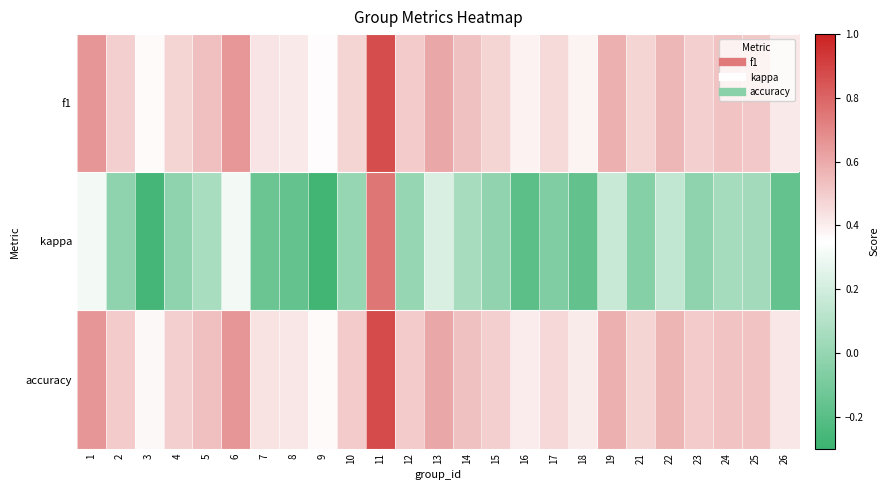

How many data points does each series have?

25